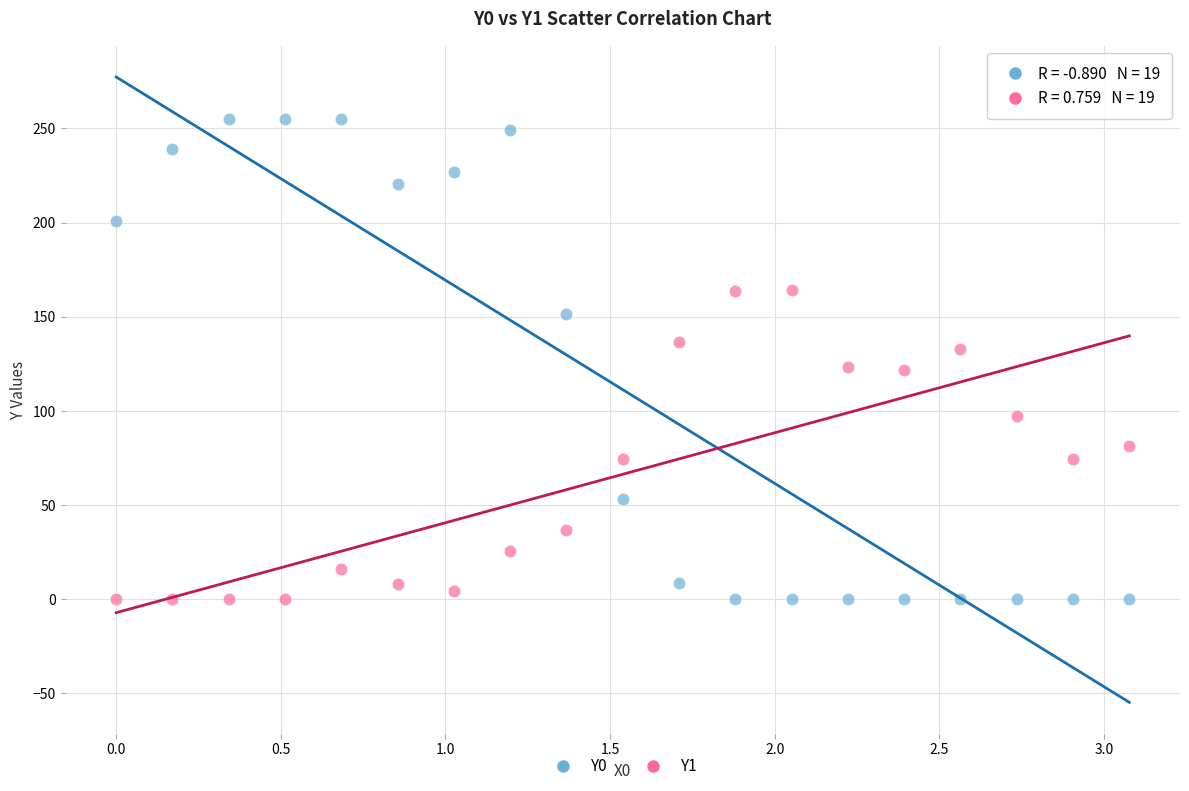

Across all data points, what is the range of X values (max minus min)?

3.1